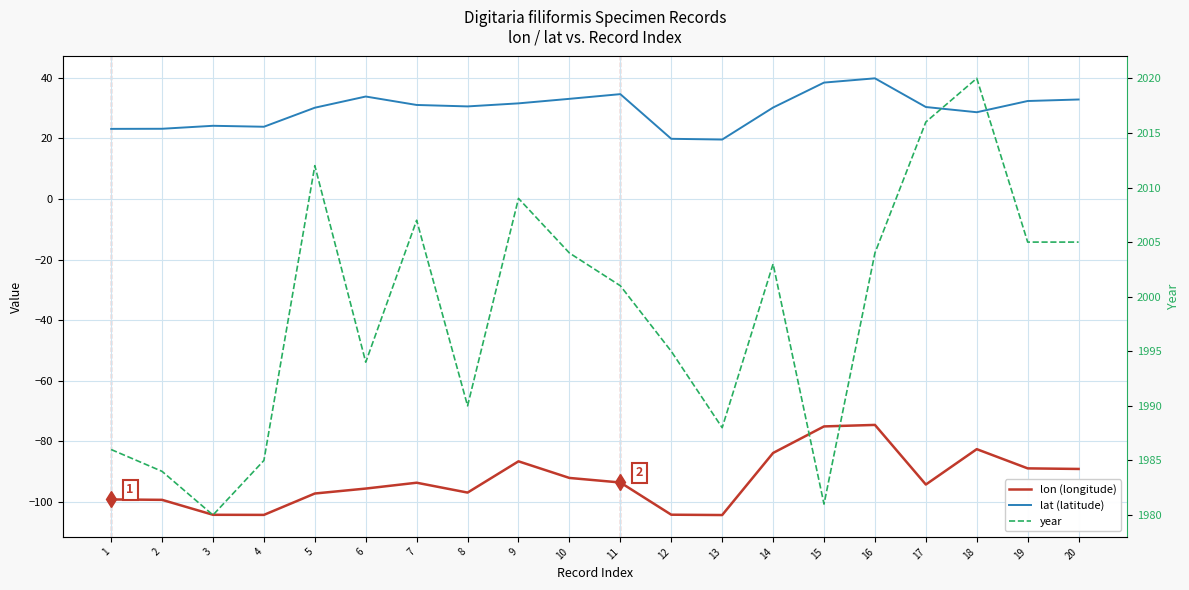

Is this an area chart (filled region under the line)?

No